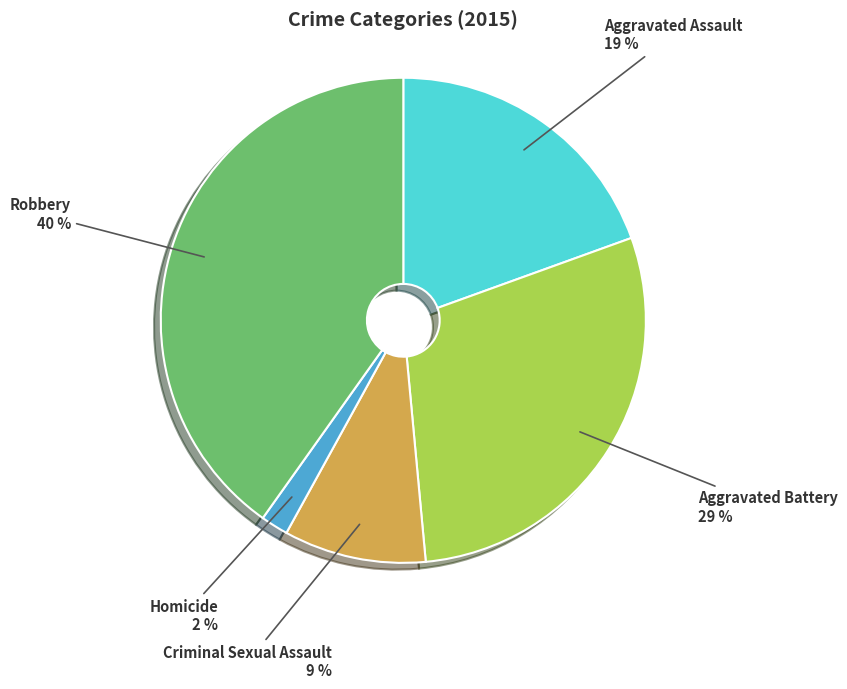

The Aggravated Assault slice represents 19% of the pie. True or false?

True